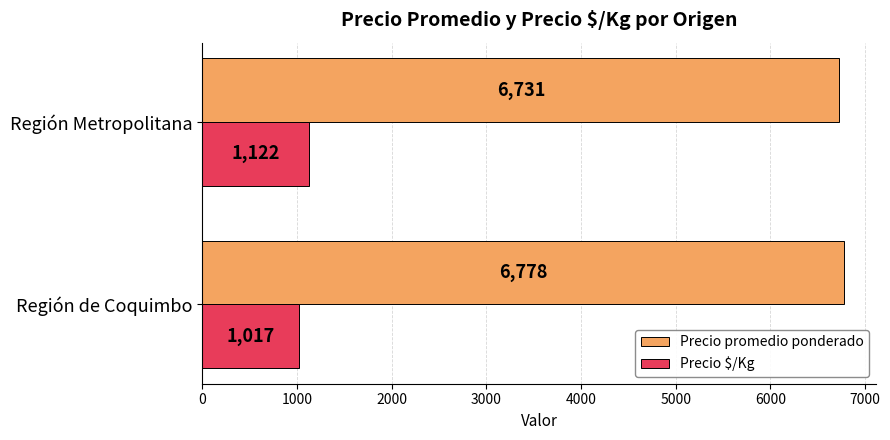

At which category is the sum across all series the highest?

Región Metropolitana